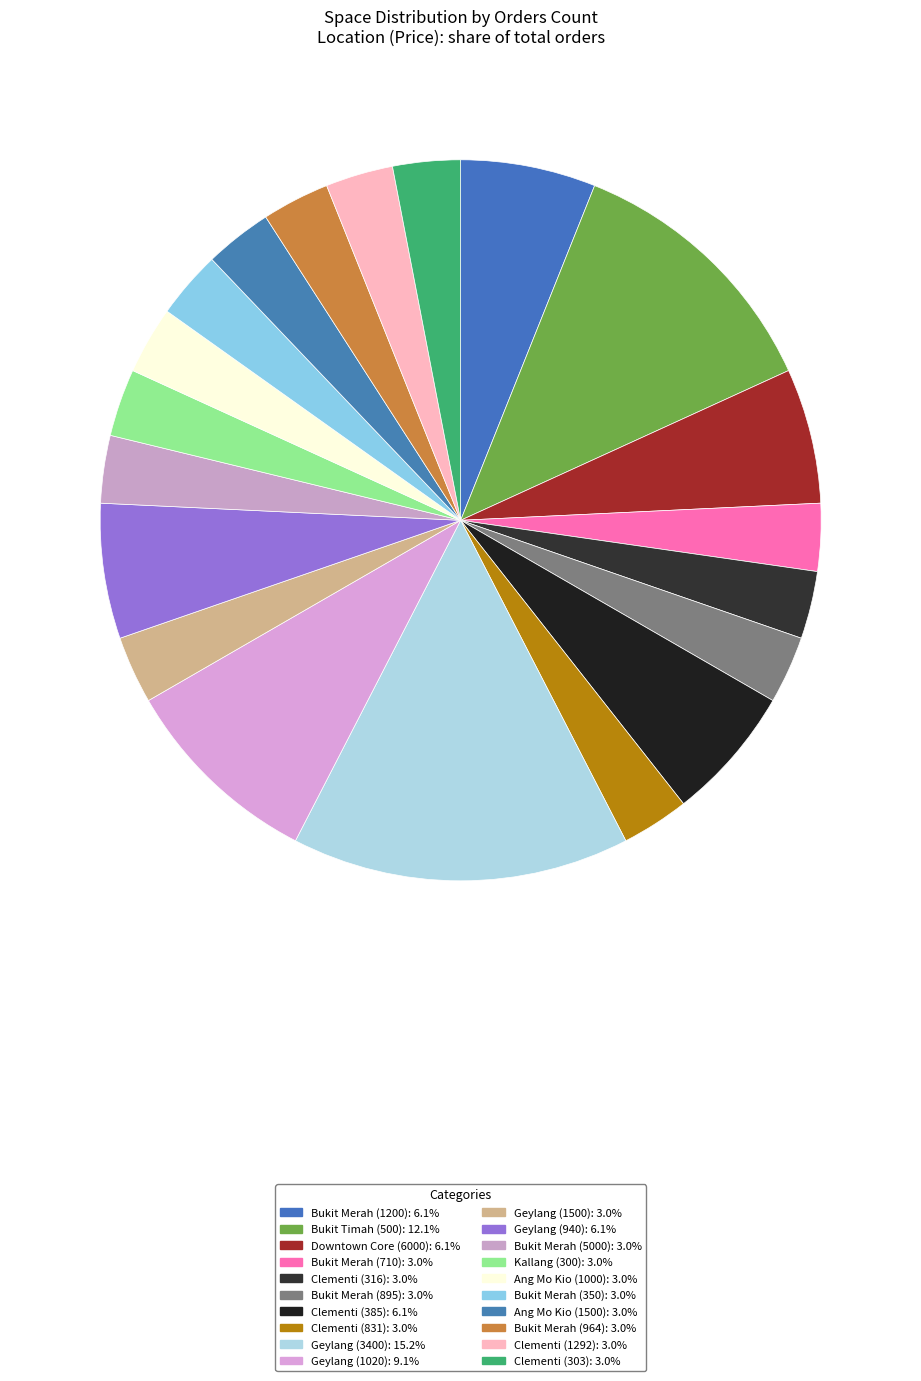

Rank the categories by value from lowest to highest.

Bukit Merah (710), Clementi (316), Bukit Merah (895), Clementi (831), Geylang (1500), Bukit Merah (5000), Kallang (300), Ang Mo Kio (1000), Bukit Merah (350), Ang Mo Kio (1500), Bukit Merah (964), Clementi (1292), Clementi (303), Bukit Merah (1200), Downtown Core (6000), Clementi (385), Geylang (940), Geylang (1020), Bukit Timah (500), Geylang (3400)